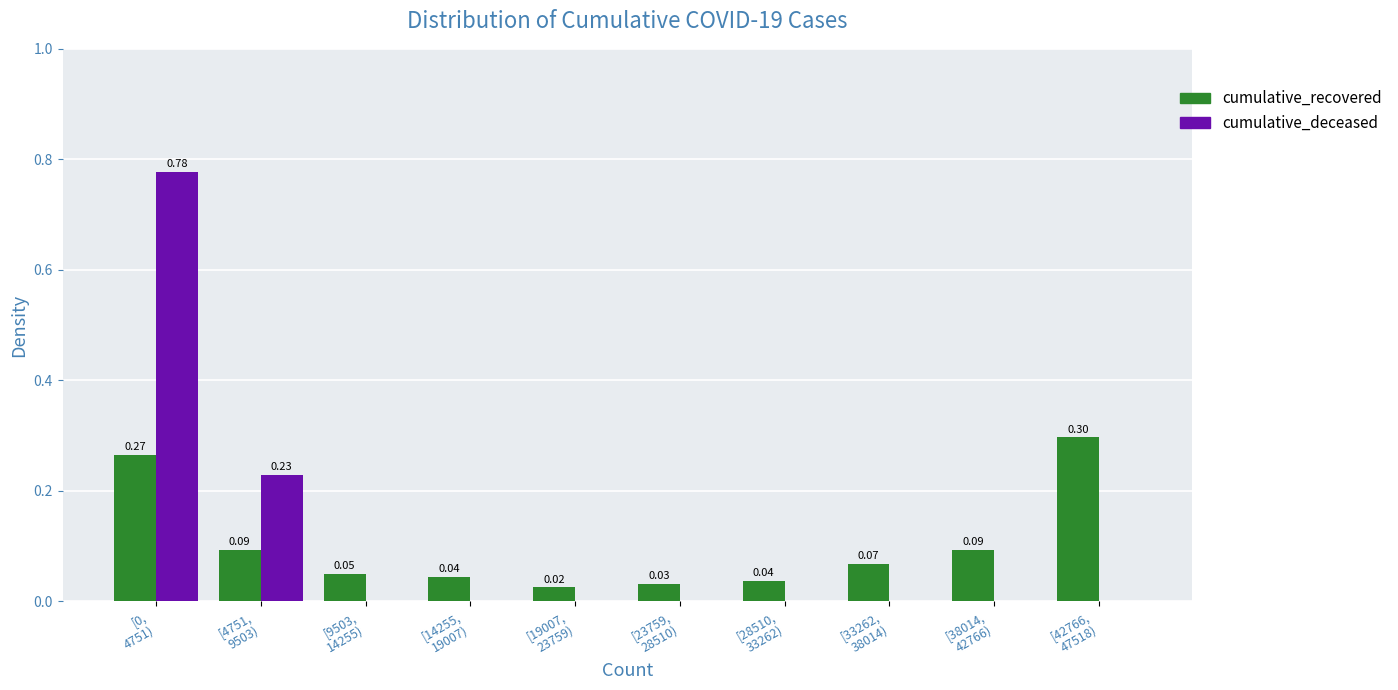

What is the sum of all cumulative_deceased values?

1.0